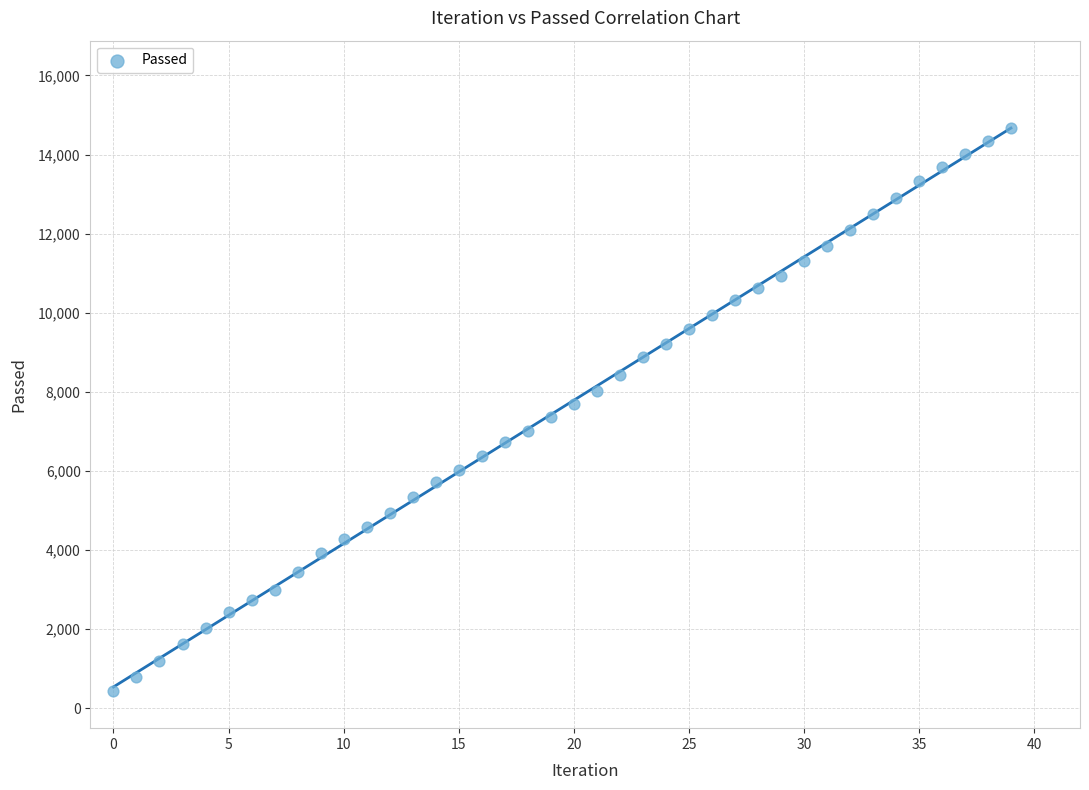

What is the range of Y values (max minus min)?

14238